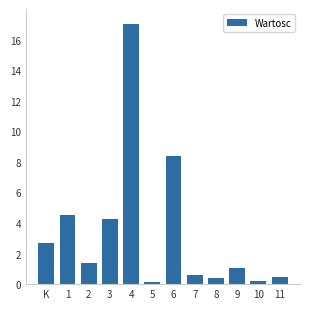

Reading right to left, what are all the values shown in this chart?

11=0.5	10=0.2	9=1.0	8=0.4	7=0.6	6=8.4	5=0.2	4=17.0	3=4.3	2=1.4	1=4.5	K=2.7